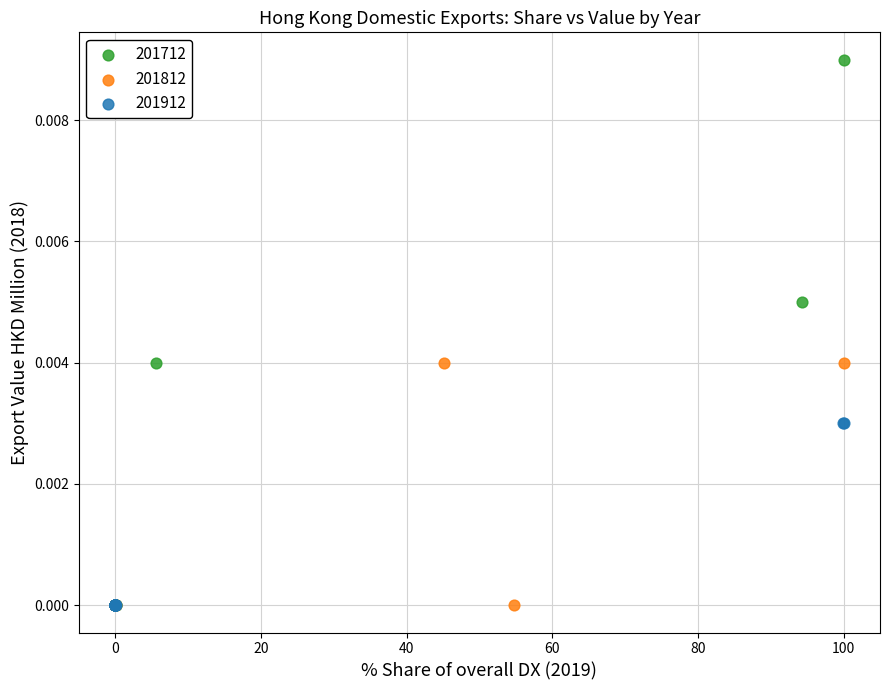

Which series has the largest Y range (max minus min)?

201712